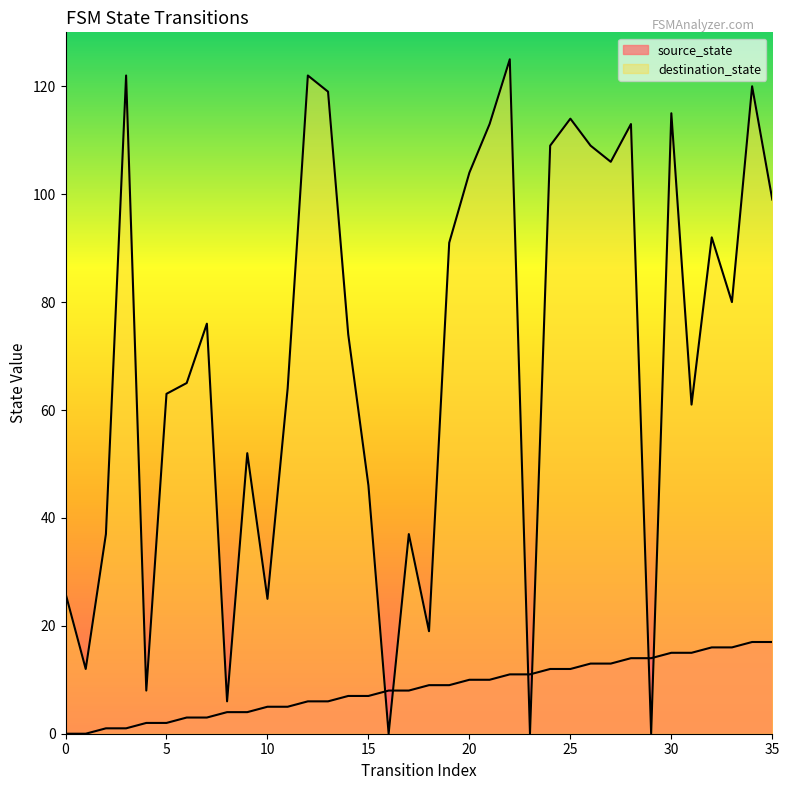

At how many categories does at least one series exceed 16?

30